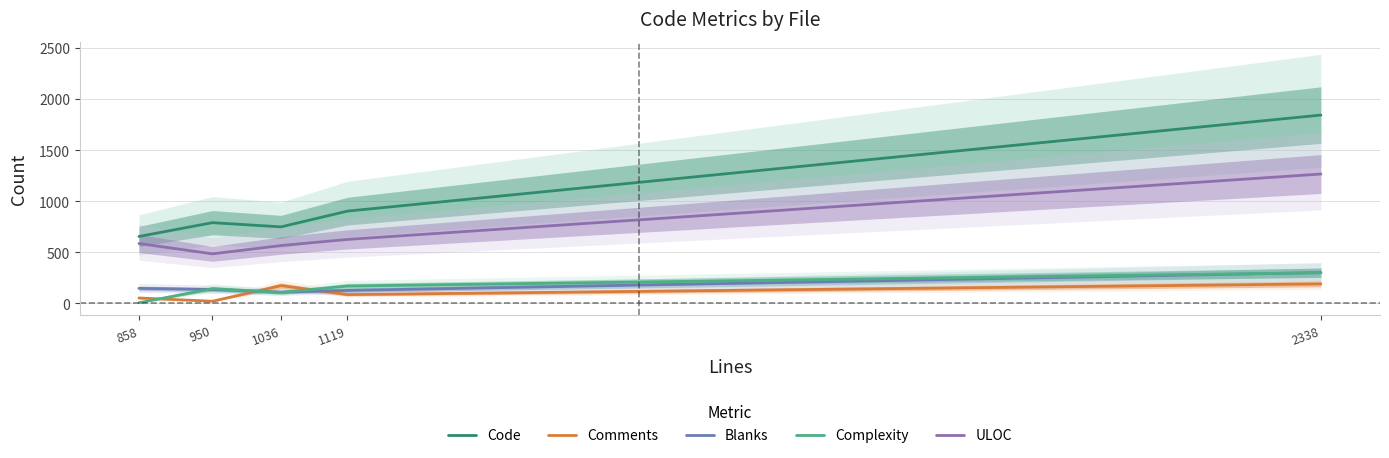

Which series has the widest spread of values?

Code